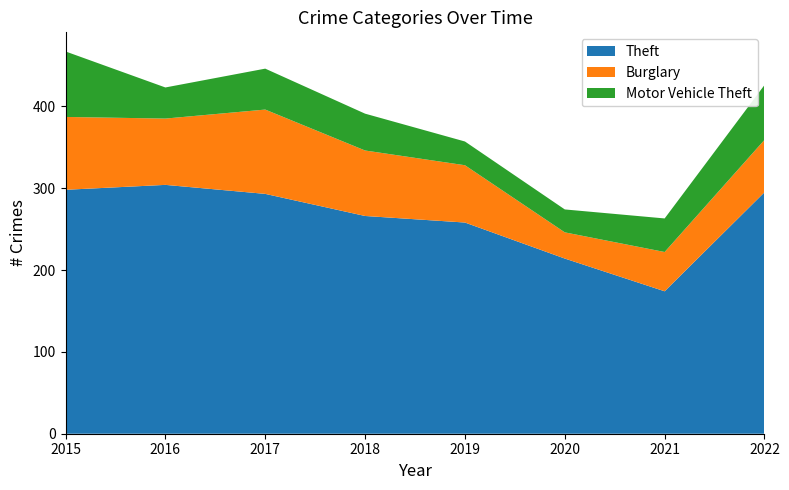

Reading left to right, list all the values displayed in this chart.

Theft: 2015=298	2016=304	2017=293	2018=266	2019=258	2020=214	2021=174	2022=295
Burglary: 2015=89	2016=81	2017=103	2018=80	2019=70	2020=32	2021=48	2022=64
Motor Vehicle Theft: 2015=80	2016=38	2017=50	2018=45	2019=29	2020=28	2021=41	2022=67